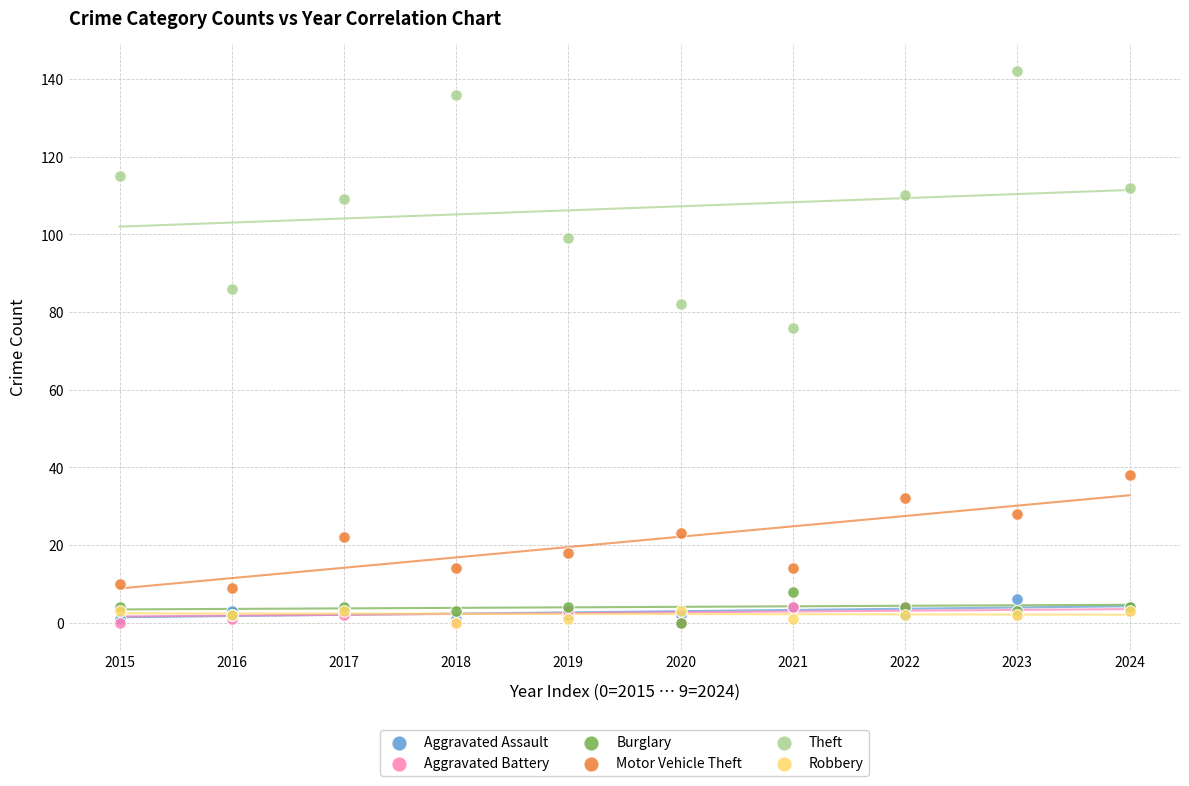

Which series has the widest spread of Y values?

Theft